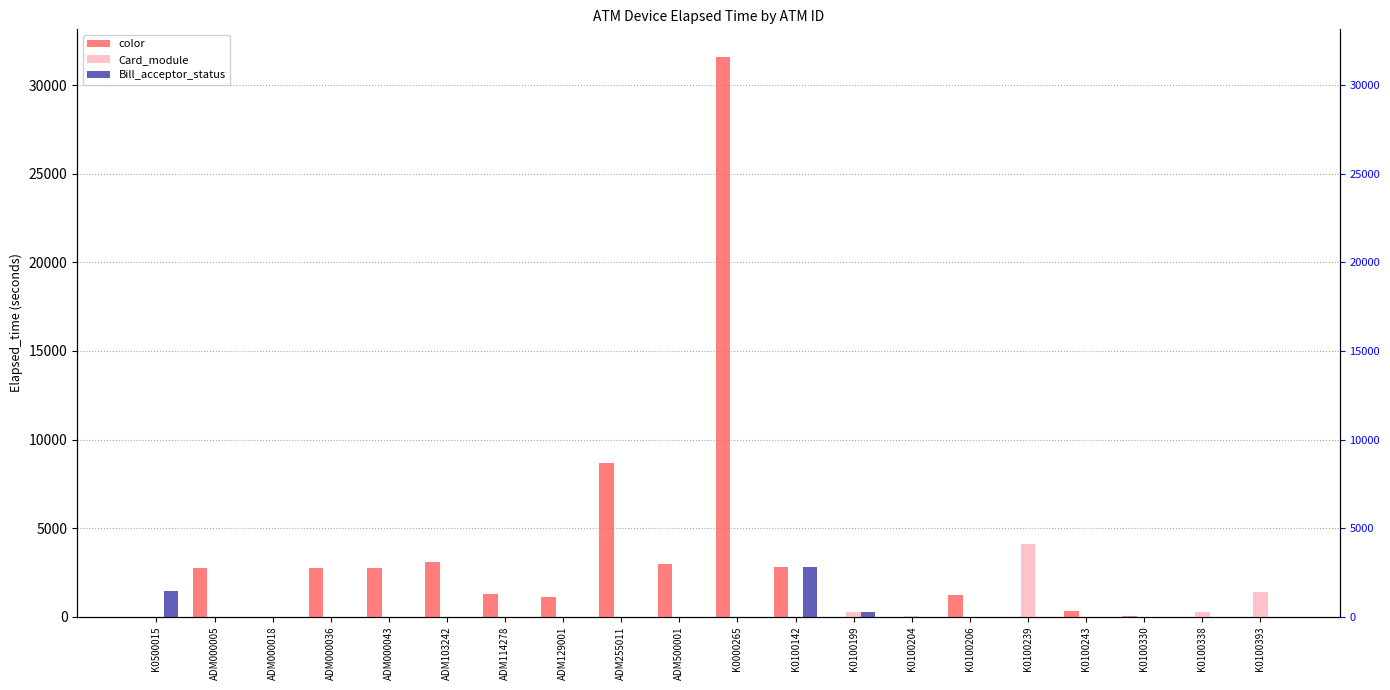

How many groups of bars are there?

20